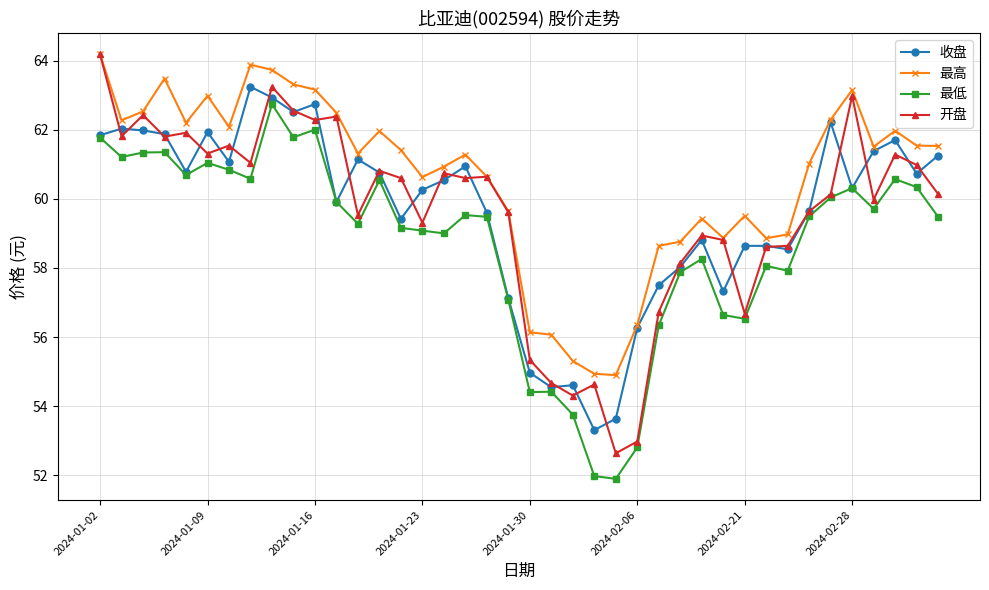

True or false: 最高 has more than 1 points higher than both neighbors.

True